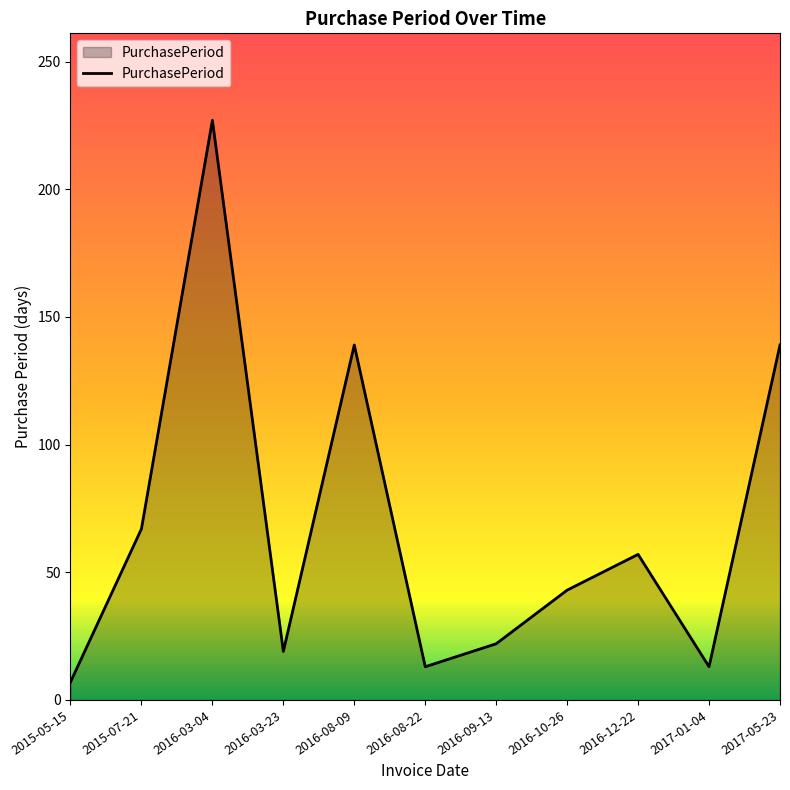

The chart shows a value of 13 at 2016-08-22. True or false?

True